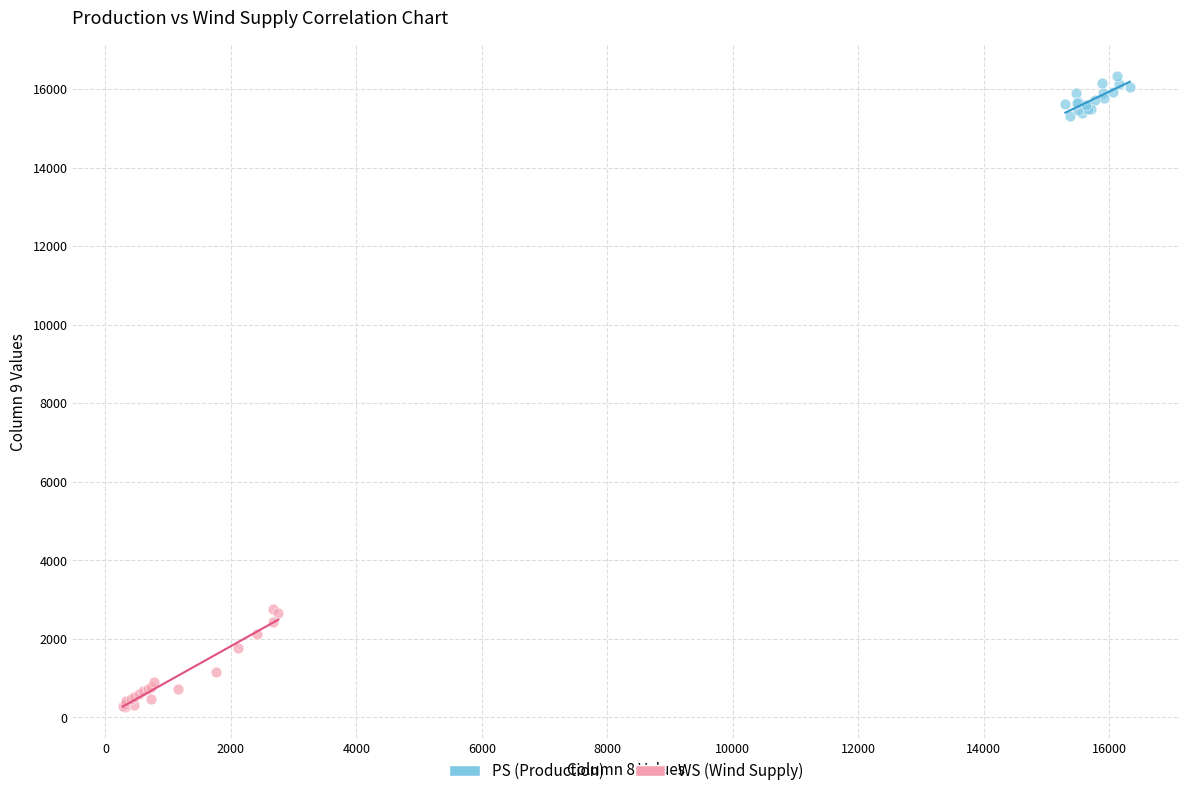

Which series reaches the minimum Y coordinate?

WS (Wind Supply)